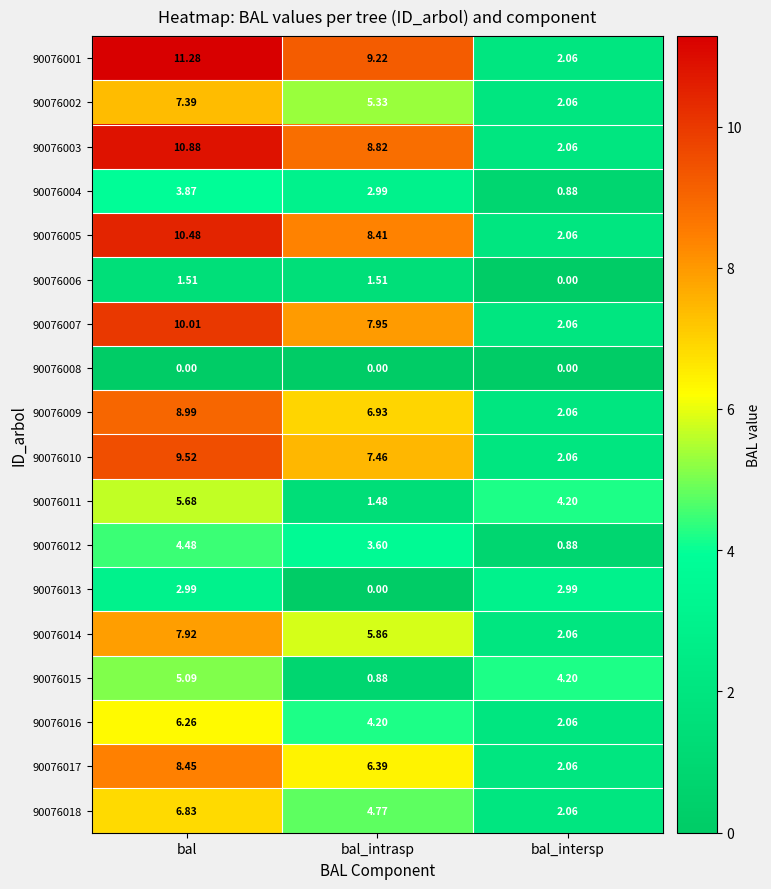

At which label does 90076011 first exceed 4?

bal